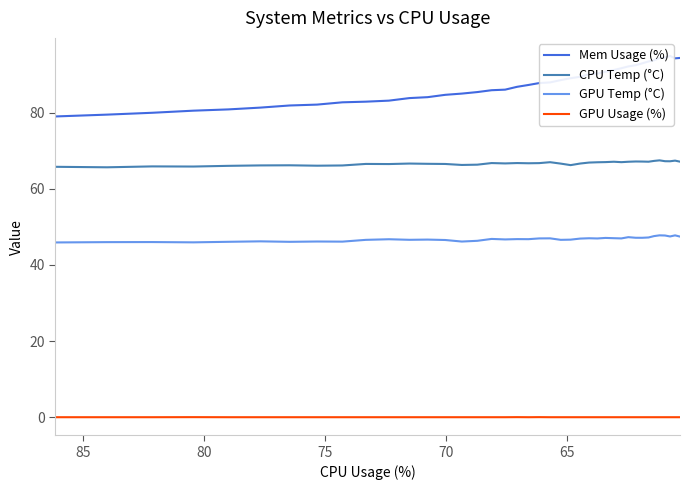

How many interior local peaks does the GPU Temp (°C) series have?

13